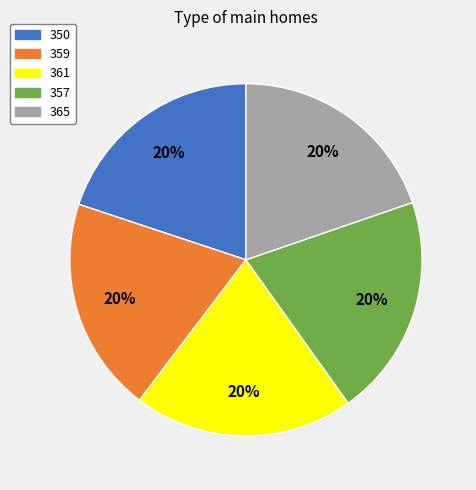

To the nearest percent, what is the average slice percentage?

20%